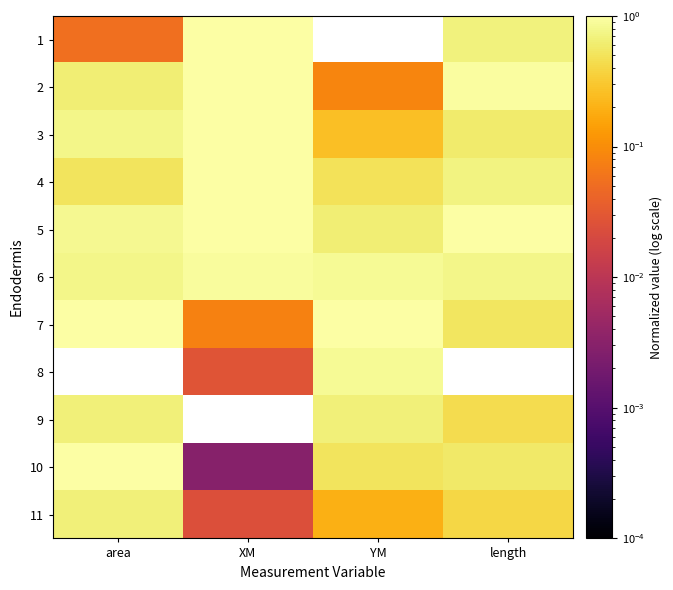

Count the number of data series in this chart.

11